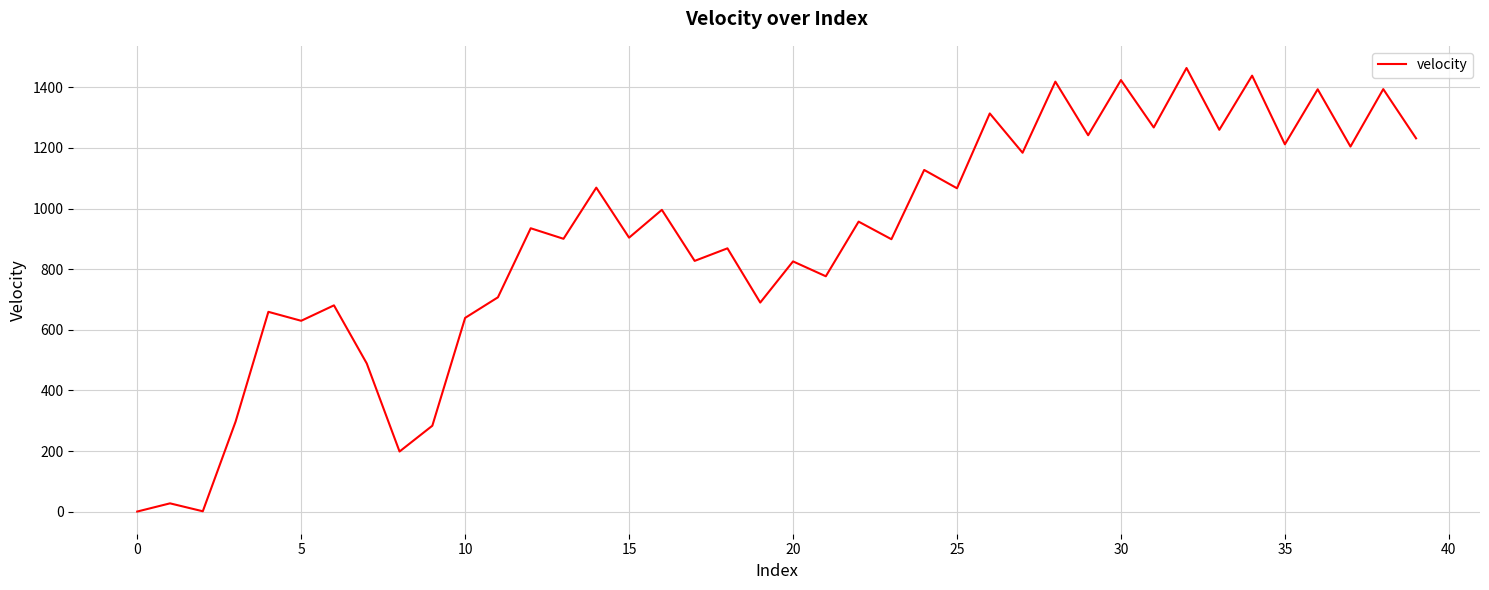

What is the greatest value displayed?

1463.5